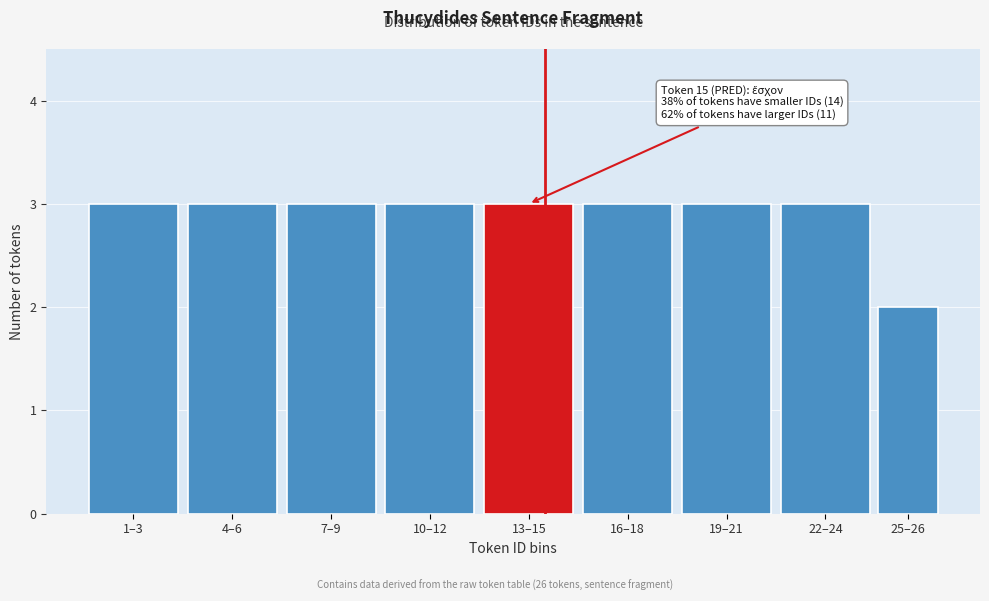

Reading left to right, list all the values displayed in this chart.

3	3	3	3	3	3	3	3	2